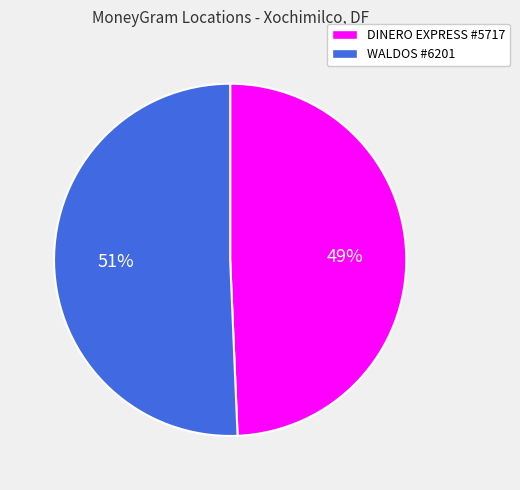

True or false: DINERO EXPRESS #5717 accounts for 42% of the total.

False